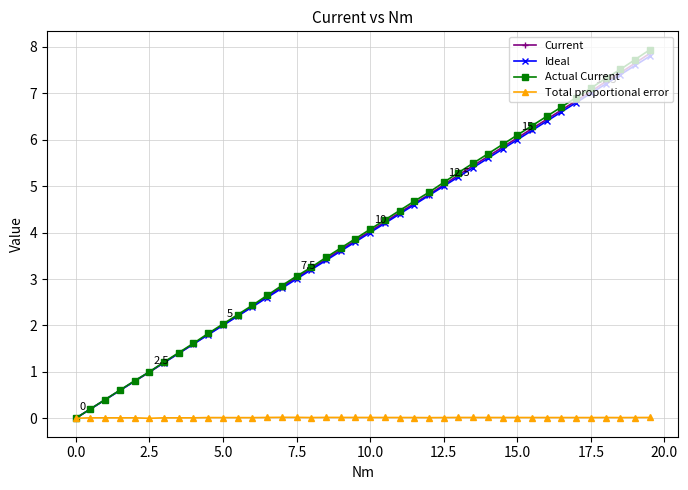

Which series has the largest range (max minus min)?

Actual Current